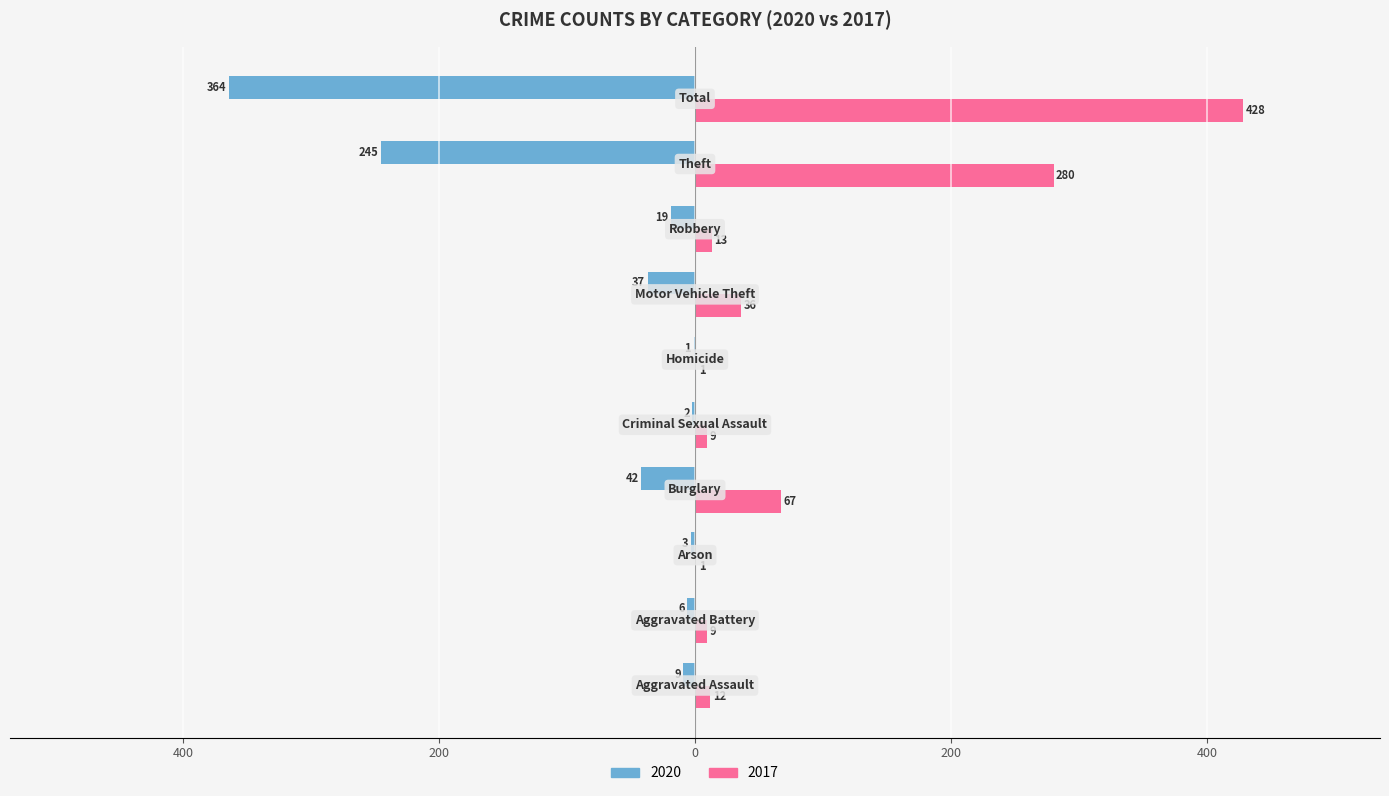

What is the sum of all 2017 values?

856